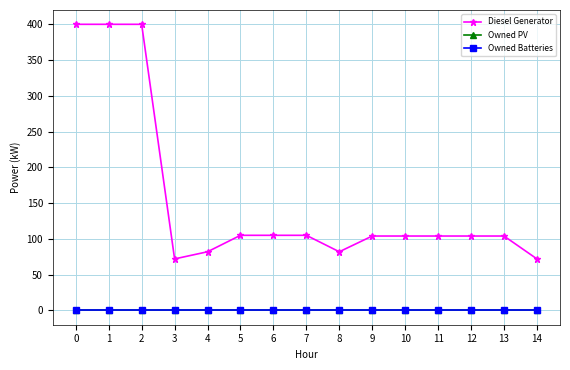

At how many categories does at least one series exceed 50?

15